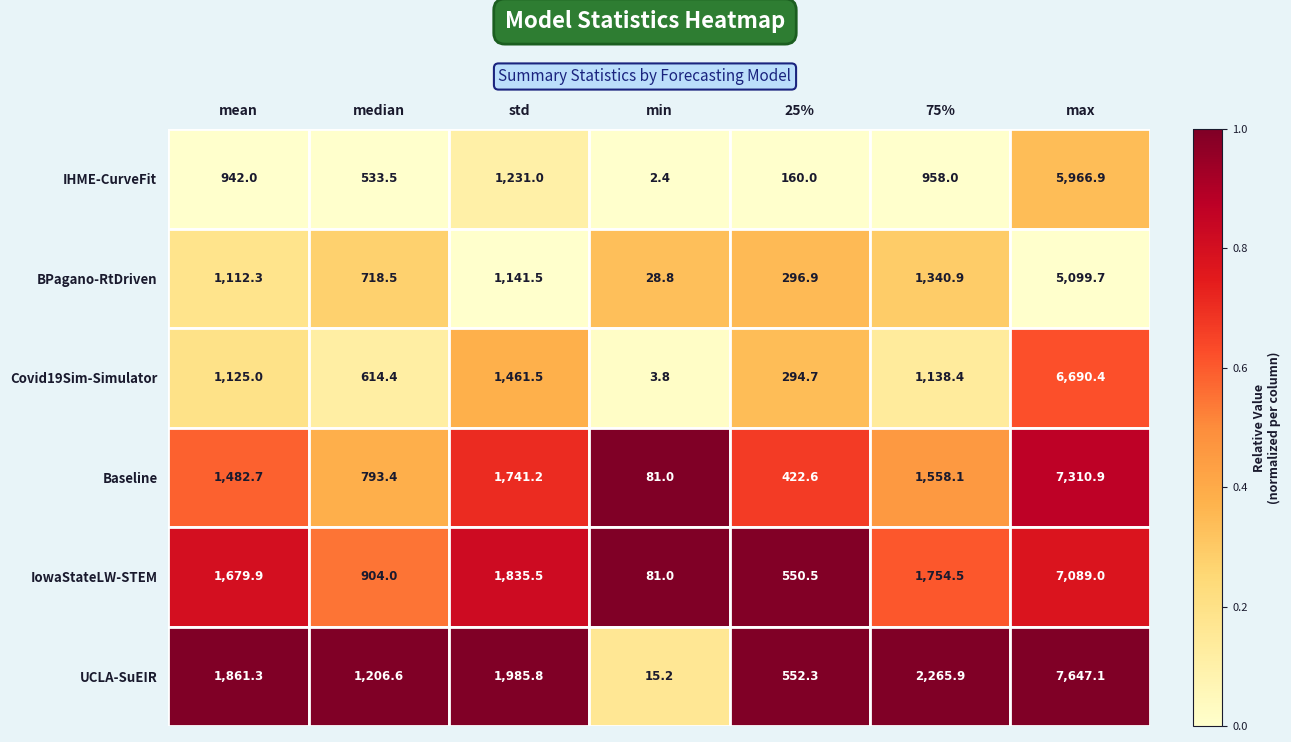

Which series changed the most between mean and 75%?

UCLA-SuEIR